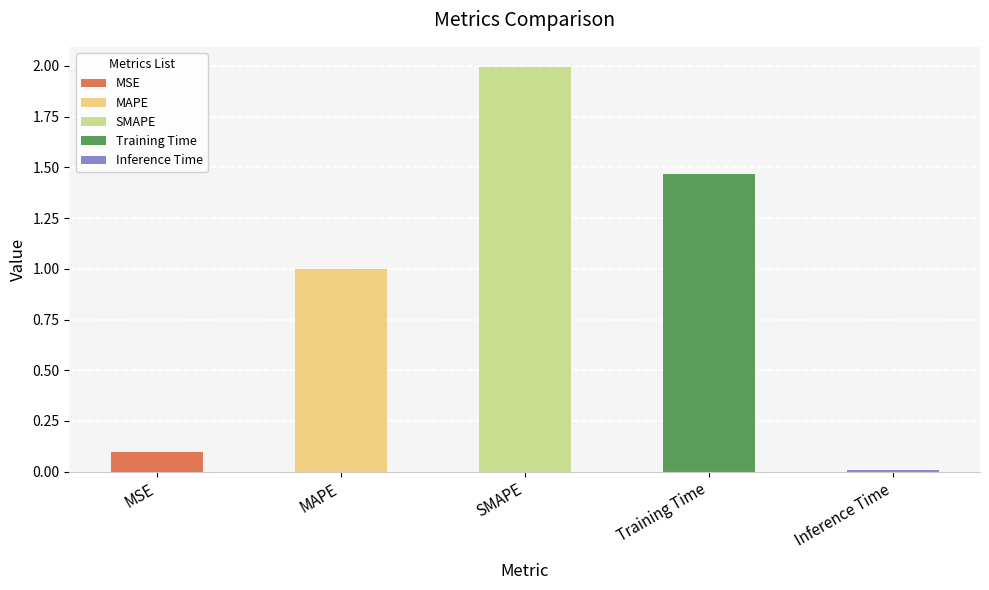

Reading left to right, extract all data points from this chart.

0.1	1.0	2.0	1.5	0.0